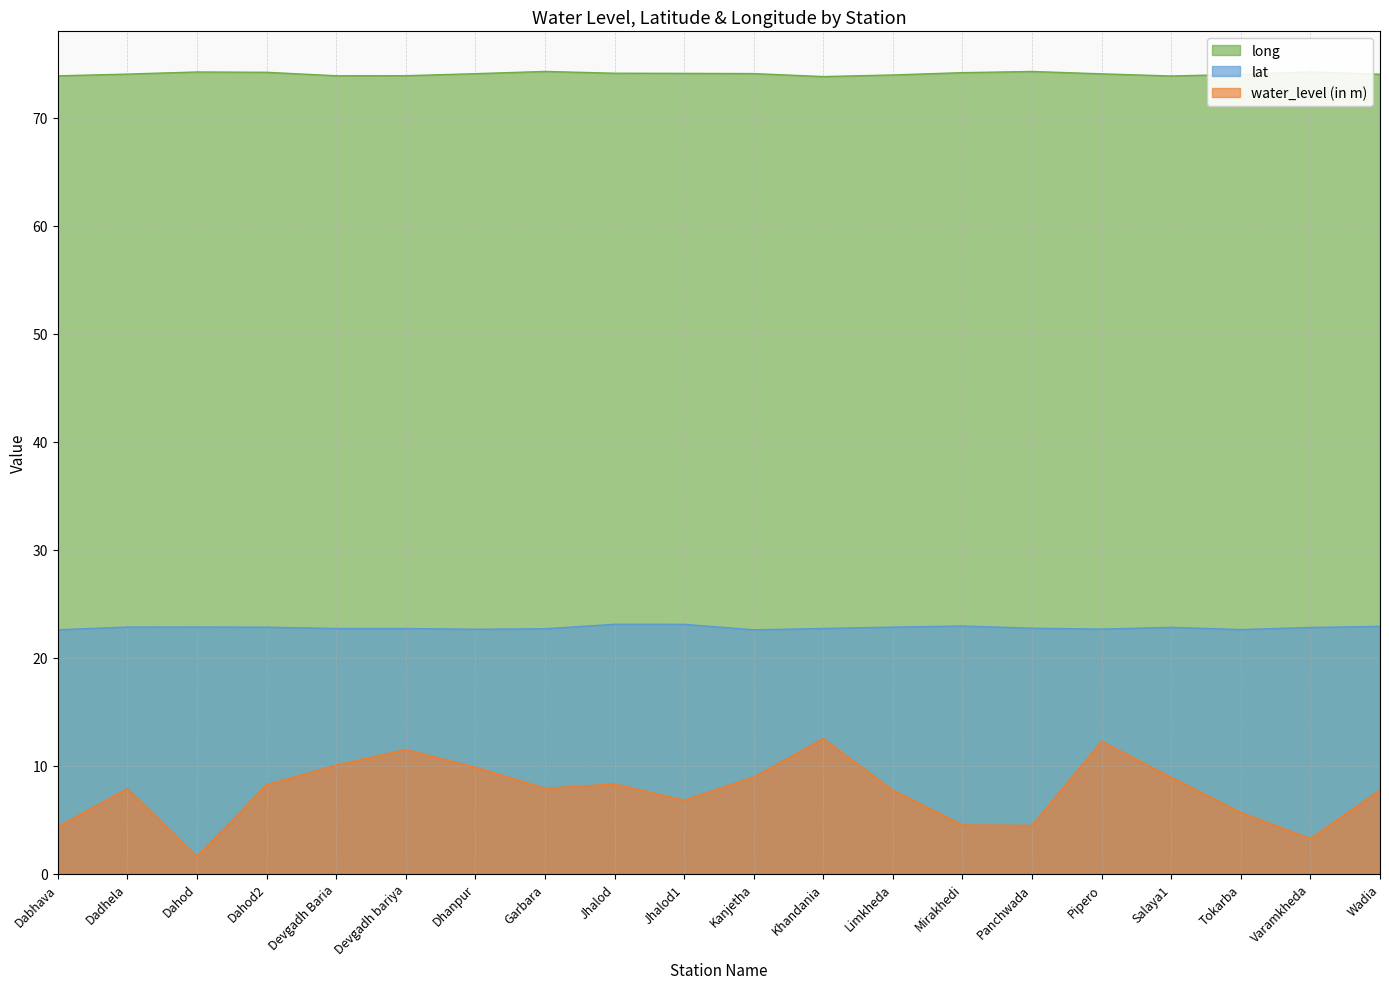

Where is the first local minimum for lat?

Dhanpur